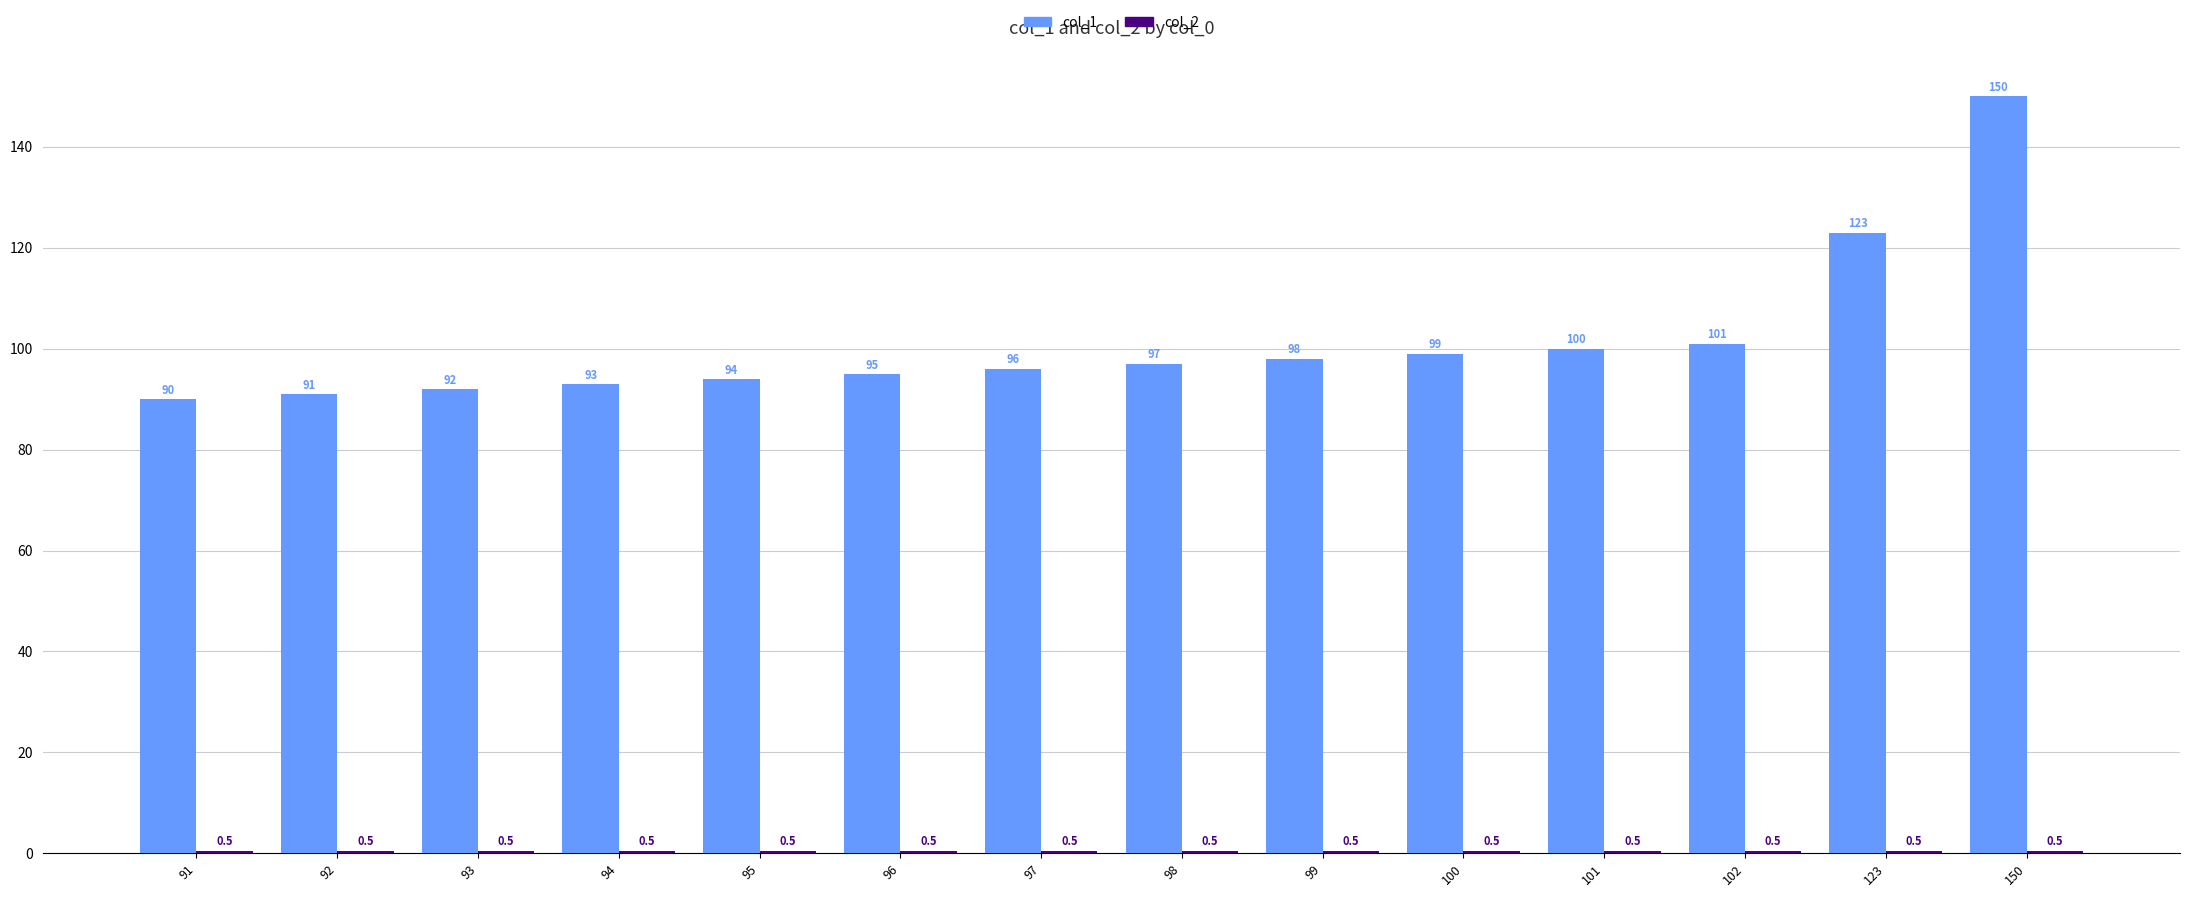

True or false: col_1 has a value of 202.3 at 150.

False